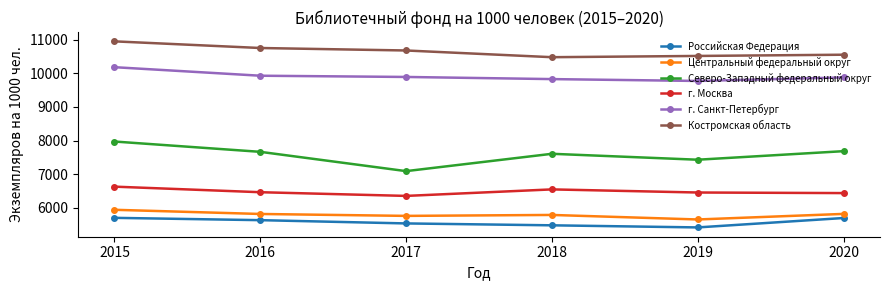

What is the sum of the Костромская область values at 2016 and 2015?

21703.3